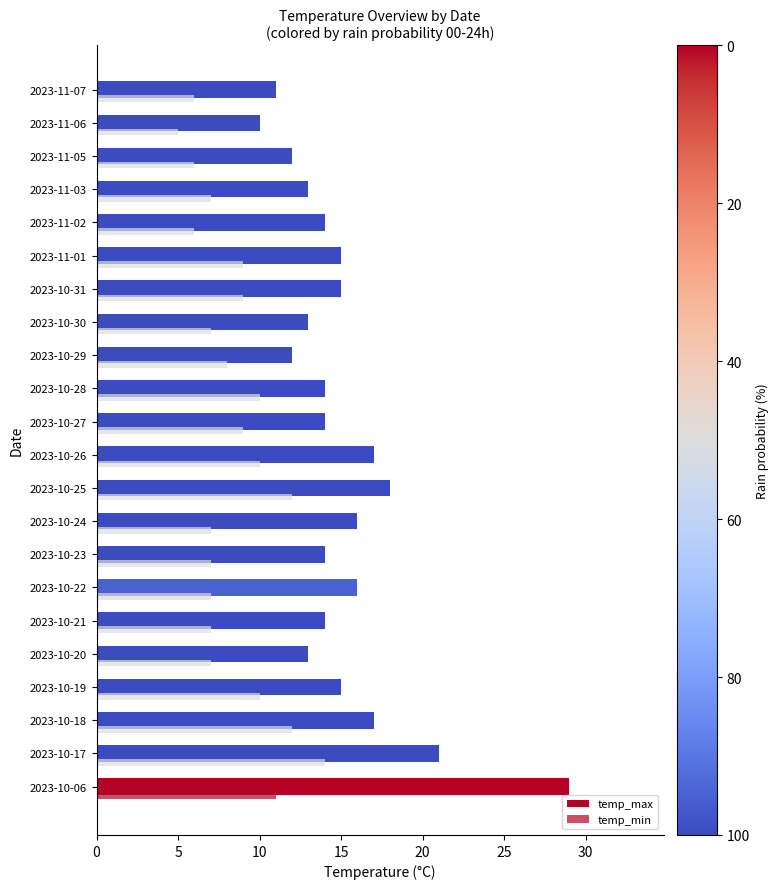

Rank the series by their average value, from lowest to highest.

temp_min, temp_max